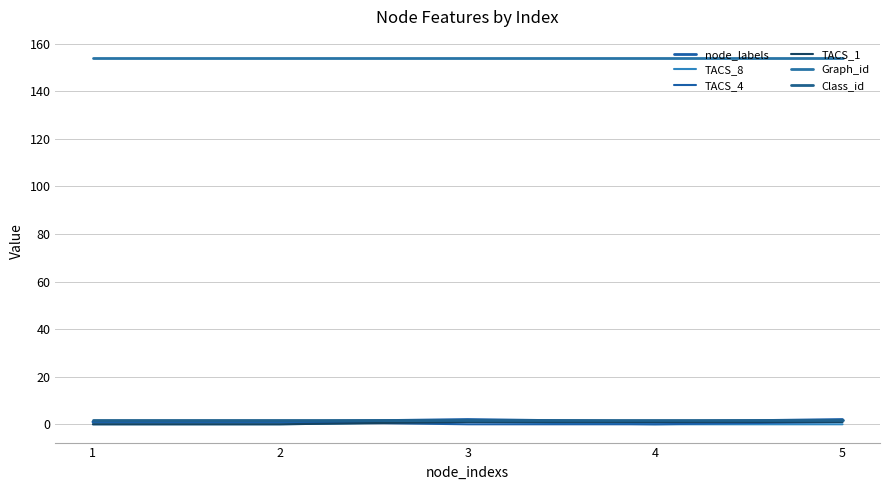

Reading right to left, list all the values displayed in this chart.

node_labels: 2	1	2	1	1
TACS_8: 0	0	1	0	0
TACS_4: 1	0	0	1	1
TACS_1: 1	1	1	0	0
Graph_id: 154	154	154	154	154
Class_id: 2	2	2	2	2